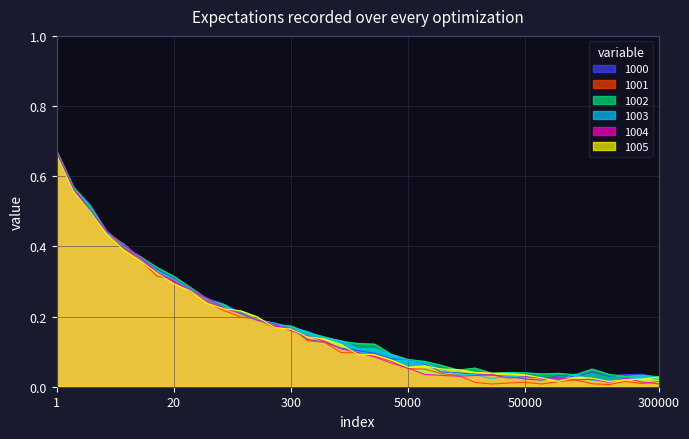

What is the difference between the second highest and second lowest values in the 1001 series?

0.6